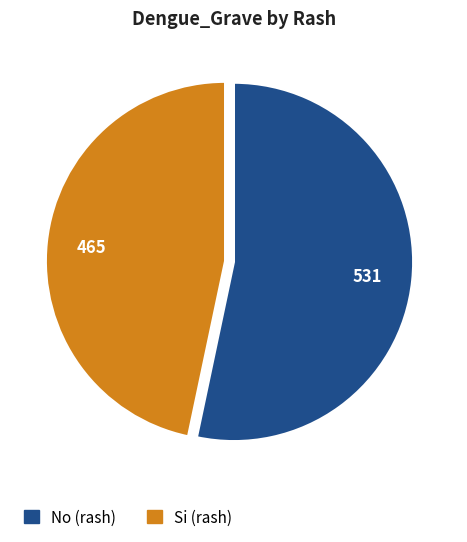

Rank the categories by value from lowest to highest.

Si, No